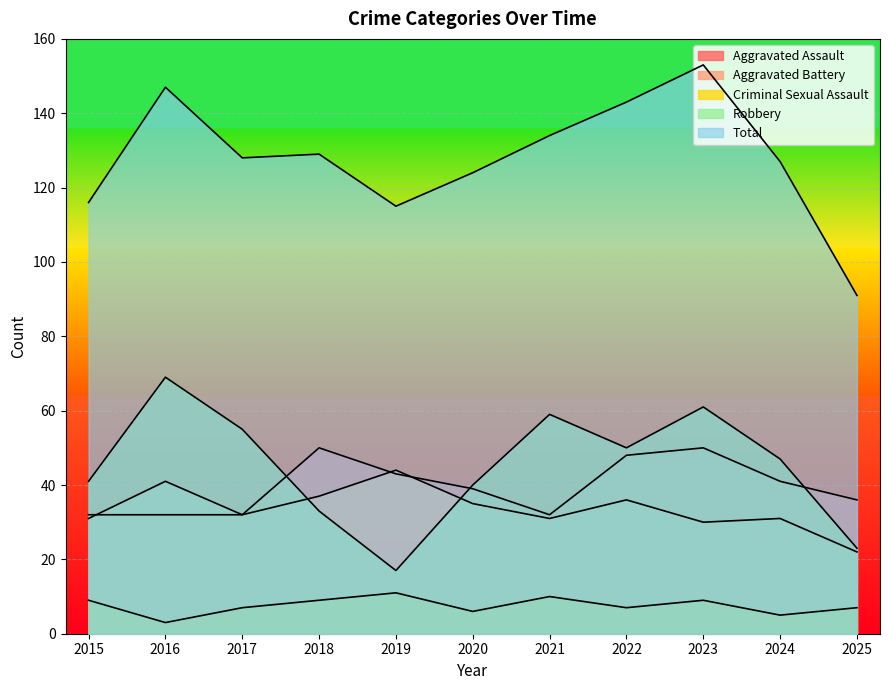

Where is the first local maximum for Aggravated Battery?

2016